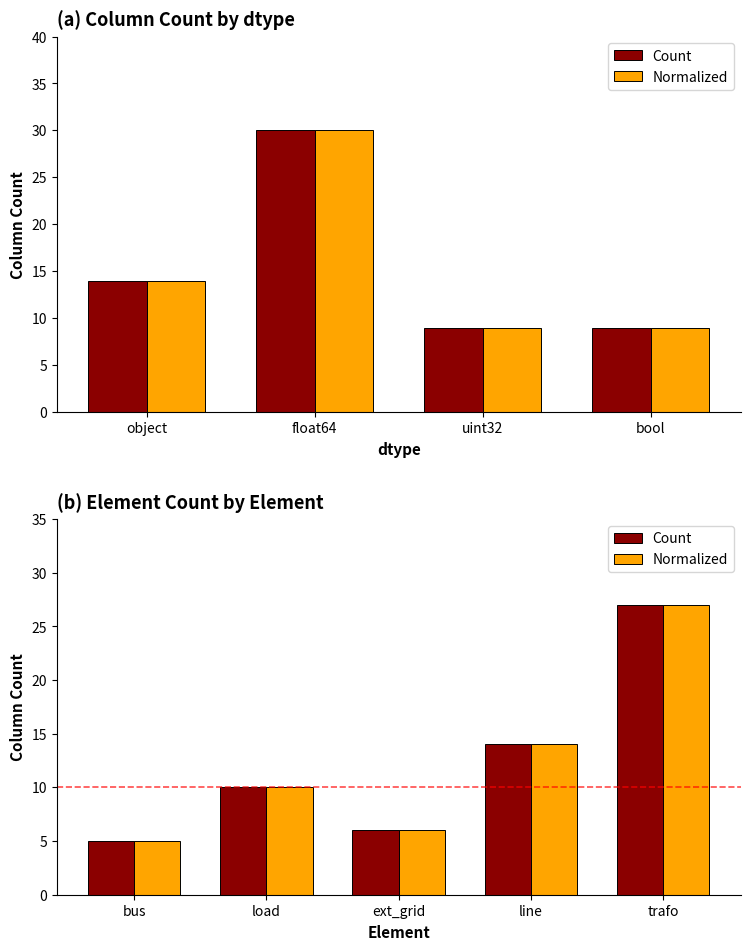

How many data points in Normalized are above 10?

2